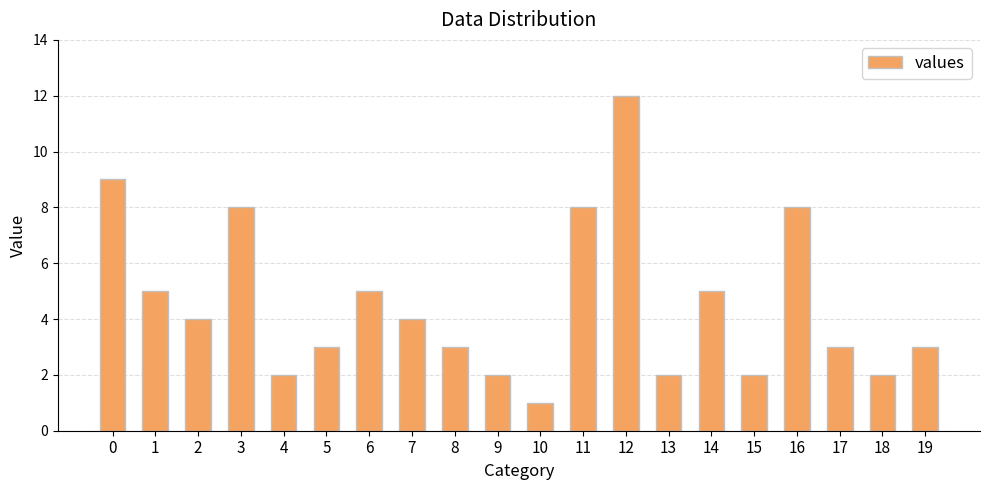

Reading left to right, list all the values displayed in this chart.

9	5	4	8	2	3	5	4	3	2	1	8	12	2	5	2	8	3	2	3